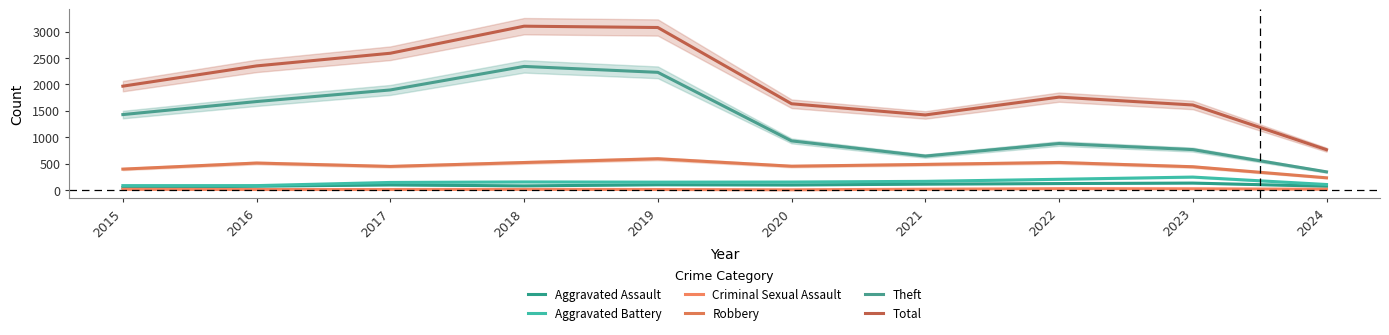

True or false: Total has a value of 3481 at 2015.

False